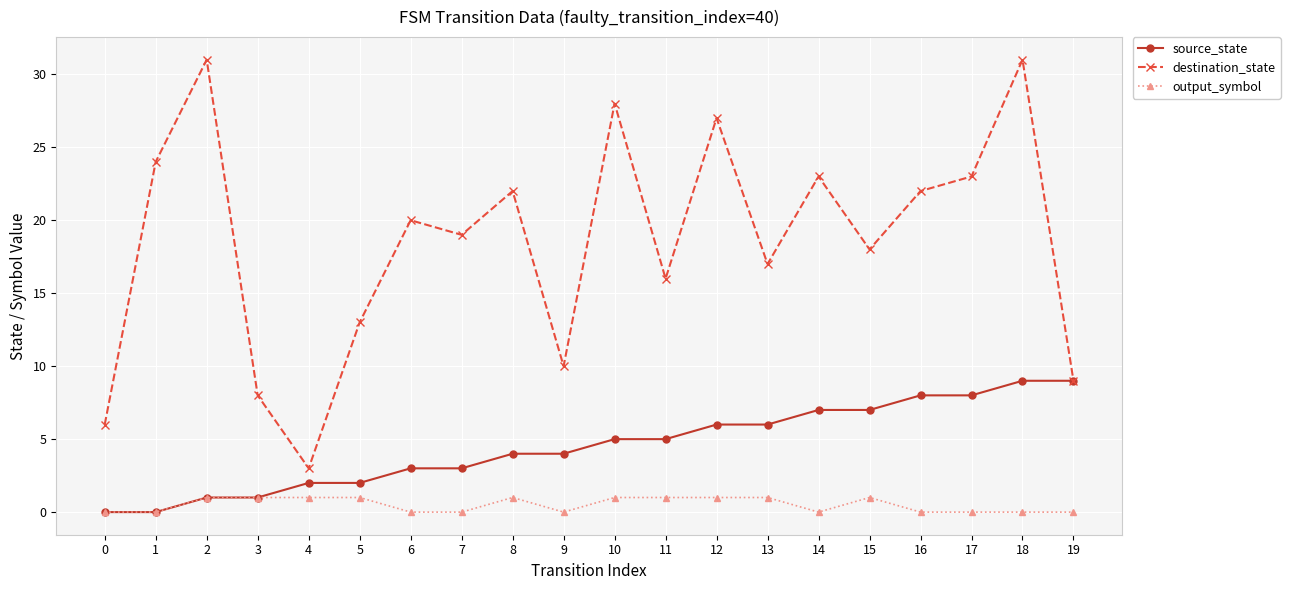

Is the value of output_symbol at 13 greater than the value of destination_state at 8?

No